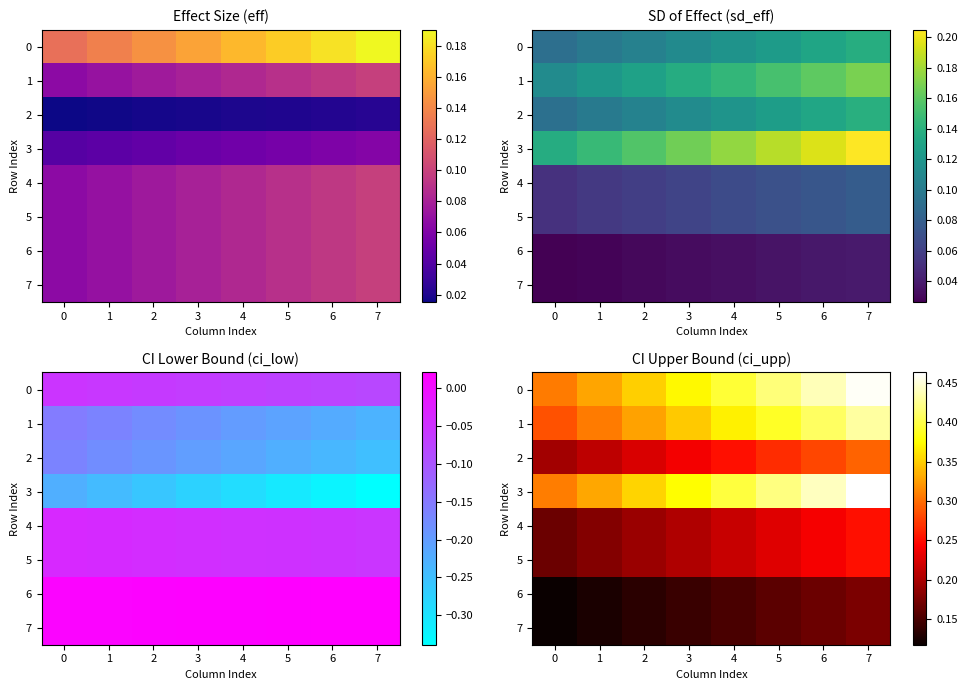

What is the approximate value of 7 at 4?

0.2